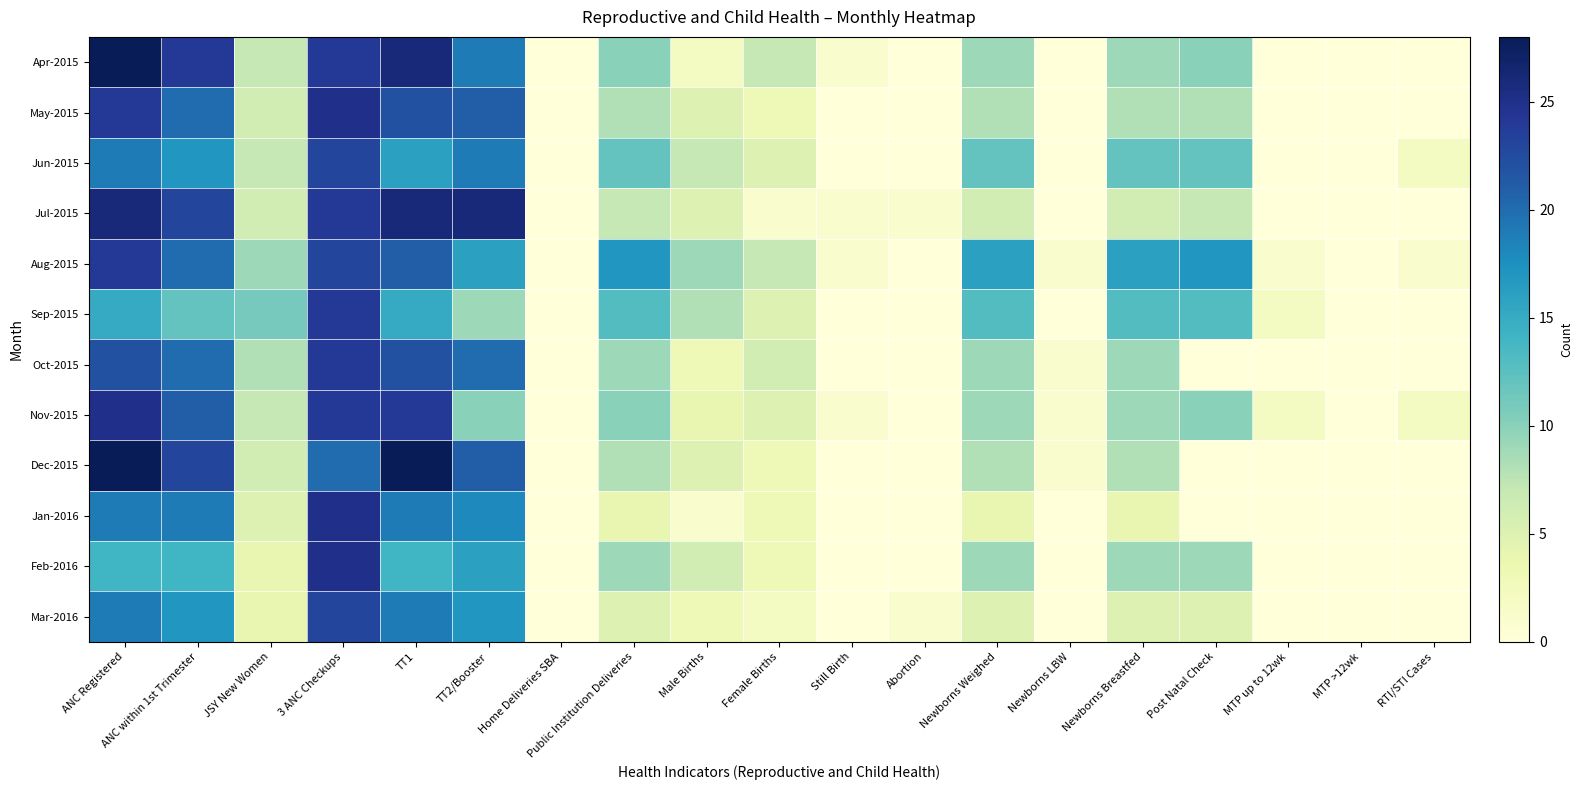

Reading right to left, what are all the values shown in this chart?

Apr-2015: RTI/STI Cases=0	MTP >12wk=0	MTP up to 12wk=0	Post Natal Check=10	Newborns Breastfed=9	Newborns LBW=0	Newborns Weighed=9	Abortion=0	Still Birth=1	Female Births=7	Male Births=2	Public Institution Deliveries=10	Home Deliveries SBA=0	TT2/Booster=19	TT1=26	3 ANC Checkups=24	JSY New Women=7	ANC within 1st Trimester=24	ANC Registered=28
May-2015: RTI/STI Cases=0	MTP >12wk=0	MTP up to 12wk=0	Post Natal Check=8	Newborns Breastfed=8	Newborns LBW=0	Newborns Weighed=8	Abortion=0	Still Birth=0	Female Births=3	Male Births=5	Public Institution Deliveries=8	Home Deliveries SBA=0	TT2/Booster=21	TT1=22	3 ANC Checkups=25	JSY New Women=6	ANC within 1st Trimester=20	ANC Registered=24
Jun-2015: RTI/STI Cases=2	MTP >12wk=0	MTP up to 12wk=0	Post Natal Check=12	Newborns Breastfed=12	Newborns LBW=0	Newborns Weighed=12	Abortion=0	Still Birth=0	Female Births=5	Male Births=7	Public Institution Deliveries=12	Home Deliveries SBA=0	TT2/Booster=19	TT1=16	3 ANC Checkups=23	JSY New Women=7	ANC within 1st Trimester=17	ANC Registered=19
Jul-2015: RTI/STI Cases=0	MTP >12wk=0	MTP up to 12wk=0	Post Natal Check=7	Newborns Breastfed=6	Newborns LBW=0	Newborns Weighed=6	Abortion=1	Still Birth=1	Female Births=1	Male Births=5	Public Institution Deliveries=7	Home Deliveries SBA=0	TT2/Booster=26	TT1=26	3 ANC Checkups=24	JSY New Women=6	ANC within 1st Trimester=23	ANC Registered=26
Aug-2015: RTI/STI Cases=1	MTP >12wk=0	MTP up to 12wk=1	Post Natal Check=17	Newborns Breastfed=16	Newborns LBW=1	Newborns Weighed=16	Abortion=0	Still Birth=1	Female Births=7	Male Births=9	Public Institution Deliveries=17	Home Deliveries SBA=0	TT2/Booster=16	TT1=21	3 ANC Checkups=23	JSY New Women=9	ANC within 1st Trimester=20	ANC Registered=24
Sep-2015: RTI/STI Cases=0	MTP >12wk=0	MTP up to 12wk=2	Post Natal Check=13	Newborns Breastfed=13	Newborns LBW=0	Newborns Weighed=13	Abortion=0	Still Birth=0	Female Births=5	Male Births=8	Public Institution Deliveries=13	Home Deliveries SBA=0	TT2/Booster=9	TT1=15	3 ANC Checkups=24	JSY New Women=11	ANC within 1st Trimester=12	ANC Registered=15
Oct-2015: RTI/STI Cases=0	MTP >12wk=0	MTP up to 12wk=0	Post Natal Check=0	Newborns Breastfed=9	Newborns LBW=1	Newborns Weighed=9	Abortion=0	Still Birth=0	Female Births=6	Male Births=3	Public Institution Deliveries=9	Home Deliveries SBA=0	TT2/Booster=20	TT1=22	3 ANC Checkups=24	JSY New Women=8	ANC within 1st Trimester=20	ANC Registered=22
Nov-2015: RTI/STI Cases=2	MTP >12wk=0	MTP up to 12wk=2	Post Natal Check=10	Newborns Breastfed=9	Newborns LBW=1	Newborns Weighed=9	Abortion=0	Still Birth=1	Female Births=5	Male Births=4	Public Institution Deliveries=10	Home Deliveries SBA=0	TT2/Booster=10	TT1=24	3 ANC Checkups=24	JSY New Women=7	ANC within 1st Trimester=21	ANC Registered=25
Dec-2015: RTI/STI Cases=0	MTP >12wk=0	MTP up to 12wk=0	Post Natal Check=0	Newborns Breastfed=8	Newborns LBW=1	Newborns Weighed=8	Abortion=0	Still Birth=0	Female Births=3	Male Births=5	Public Institution Deliveries=8	Home Deliveries SBA=0	TT2/Booster=21	TT1=28	3 ANC Checkups=20	JSY New Women=6	ANC within 1st Trimester=23	ANC Registered=28
Jan-2016: RTI/STI Cases=0	MTP >12wk=0	MTP up to 12wk=0	Post Natal Check=0	Newborns Breastfed=4	Newborns LBW=0	Newborns Weighed=4	Abortion=0	Still Birth=0	Female Births=3	Male Births=1	Public Institution Deliveries=4	Home Deliveries SBA=0	TT2/Booster=18	TT1=19	3 ANC Checkups=25	JSY New Women=5	ANC within 1st Trimester=19	ANC Registered=19
Feb-2016: RTI/STI Cases=0	MTP >12wk=0	MTP up to 12wk=0	Post Natal Check=9	Newborns Breastfed=9	Newborns LBW=0	Newborns Weighed=9	Abortion=0	Still Birth=0	Female Births=3	Male Births=6	Public Institution Deliveries=9	Home Deliveries SBA=0	TT2/Booster=16	TT1=14	3 ANC Checkups=25	JSY New Women=4	ANC within 1st Trimester=14	ANC Registered=14
Mar-2016: RTI/STI Cases=0	MTP >12wk=0	MTP up to 12wk=0	Post Natal Check=5	Newborns Breastfed=5	Newborns LBW=0	Newborns Weighed=5	Abortion=1	Still Birth=0	Female Births=2	Male Births=3	Public Institution Deliveries=5	Home Deliveries SBA=0	TT2/Booster=17	TT1=19	3 ANC Checkups=23	JSY New Women=4	ANC within 1st Trimester=17	ANC Registered=19